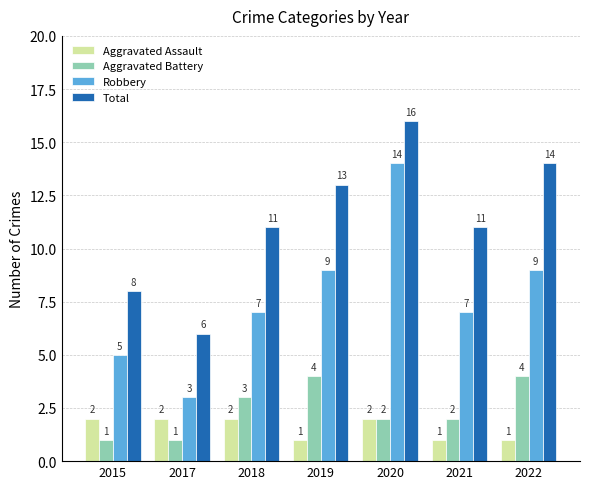

What is the total value across all series at 2021?

21